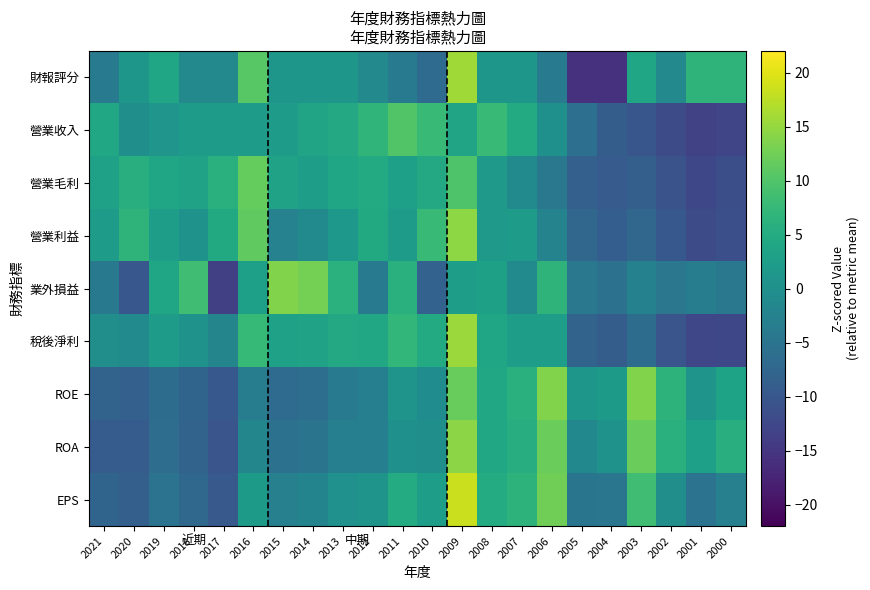

At which category is the sum across all series the highest?

2009